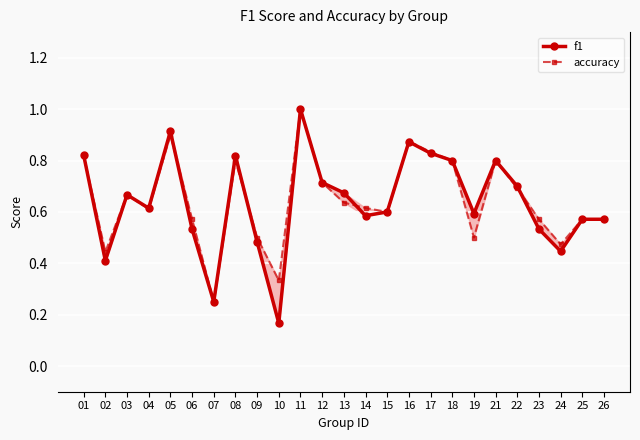

At which category is the sum across all series the highest?

11